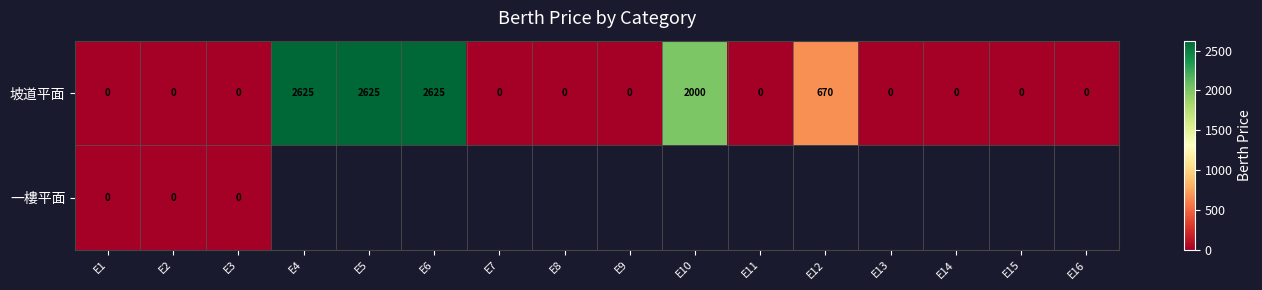

At which label is 坡道平面 closest to 1312?

E12